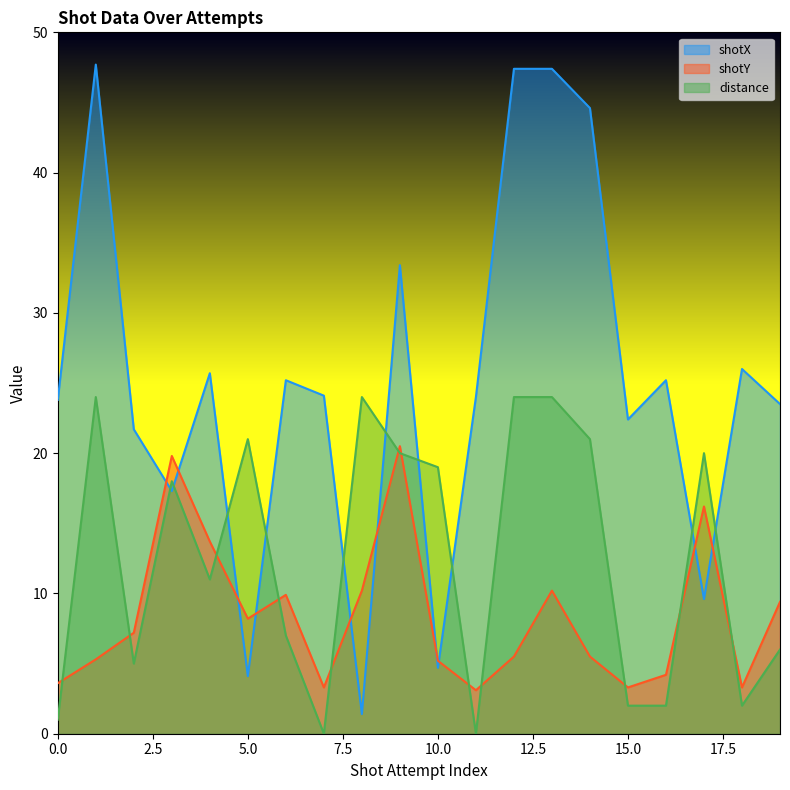

Rank the series at 19 from highest to lowest value.

shotX, shotY, distance